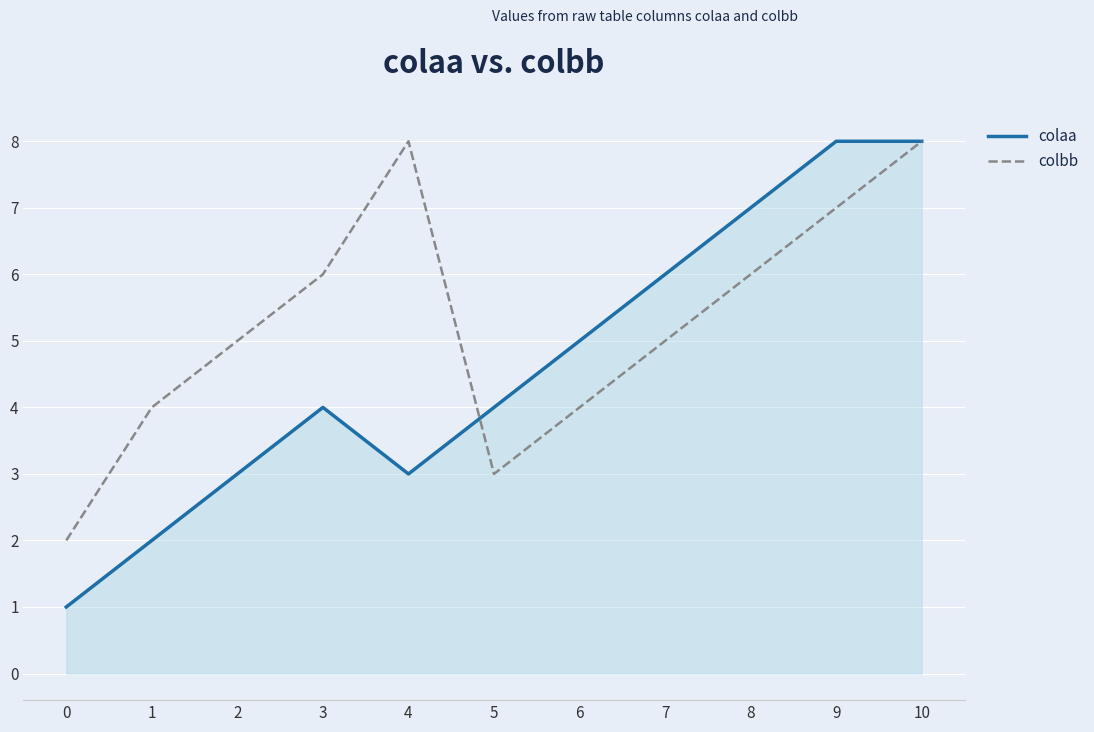

Which series has the largest total across all categories?

colbb